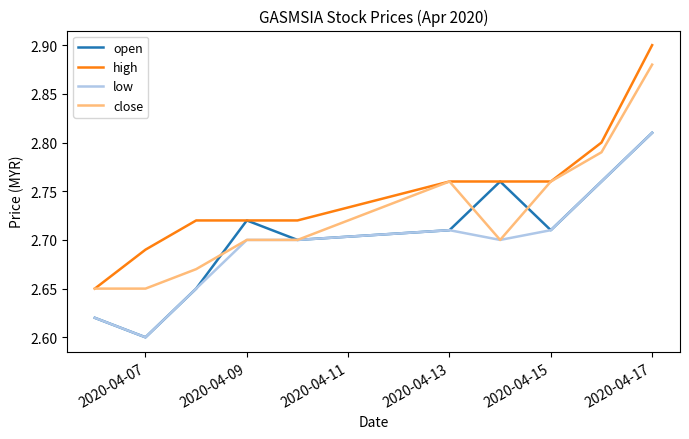

True or false: low and high cross at least once.

False